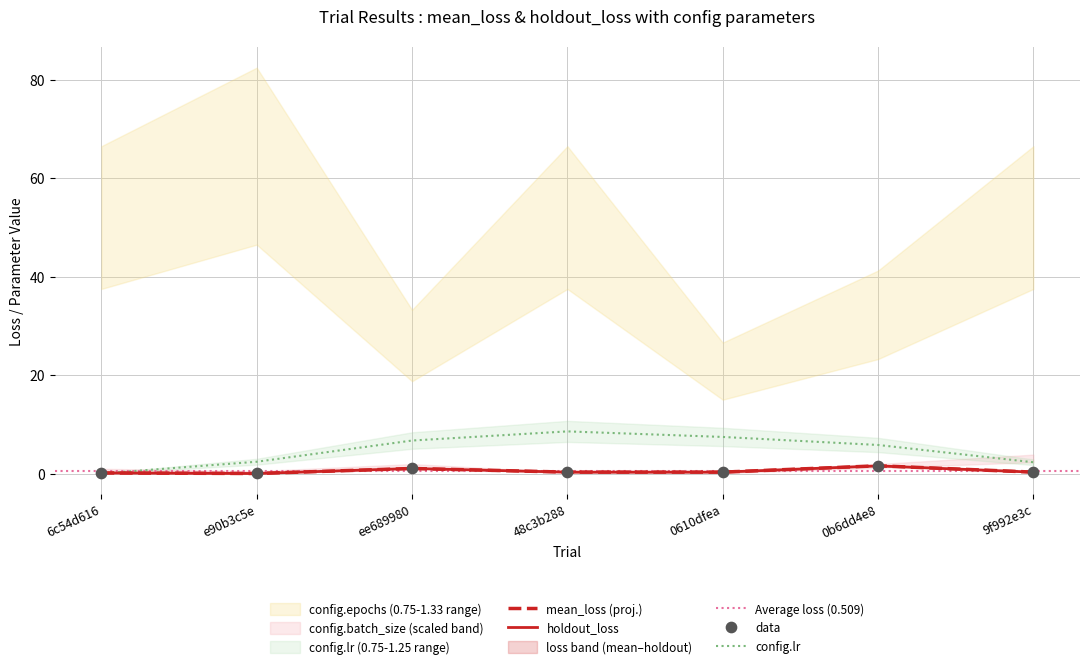

Is the value of mean_loss at 0610dfea greater than the value of config.lr at 48c3b288?

No